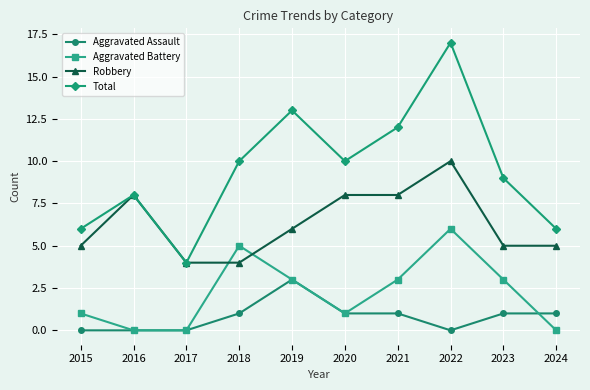

What is the total value across all series at 2023?

18